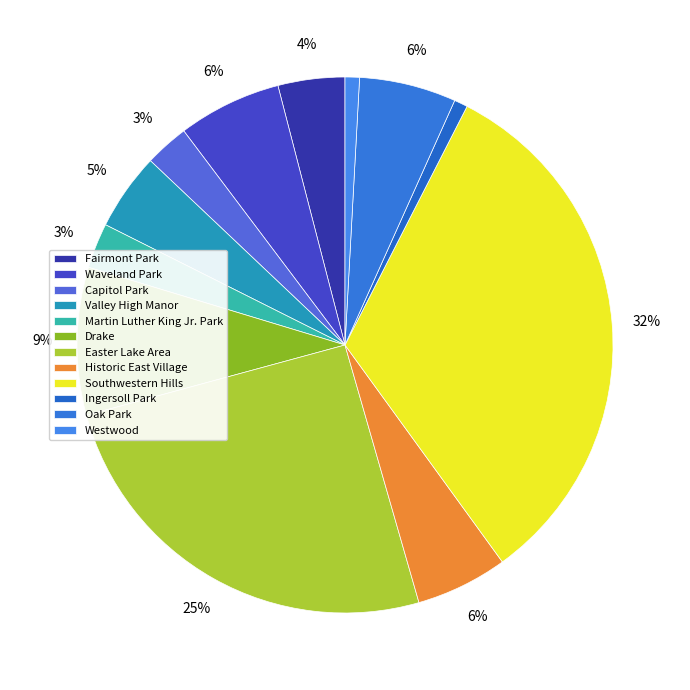

What is the total percentage of Historic East Village and Capitol Park?

8.2%